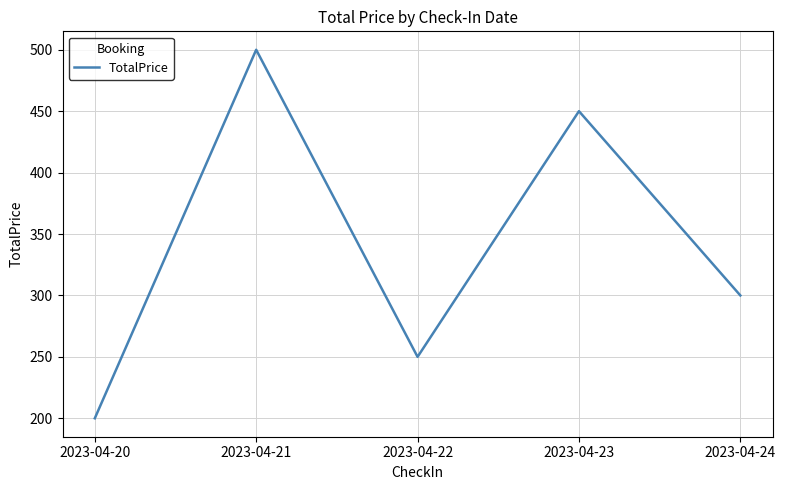

What is the smallest value displayed?

200